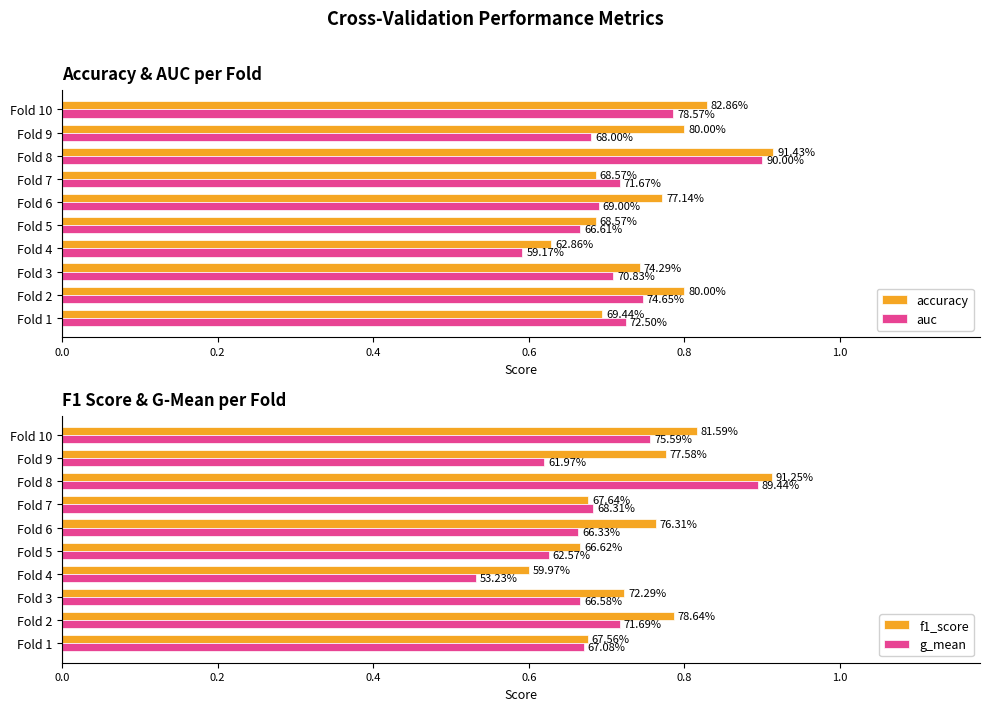

Rank the series at Fold 5 from lowest to highest value.

g_mean, auc, f1_score, accuracy